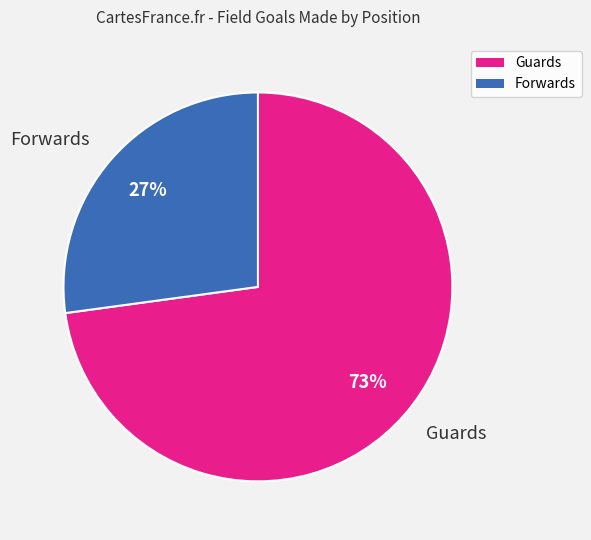

Is it true that Guards is 65% of the pie?

False